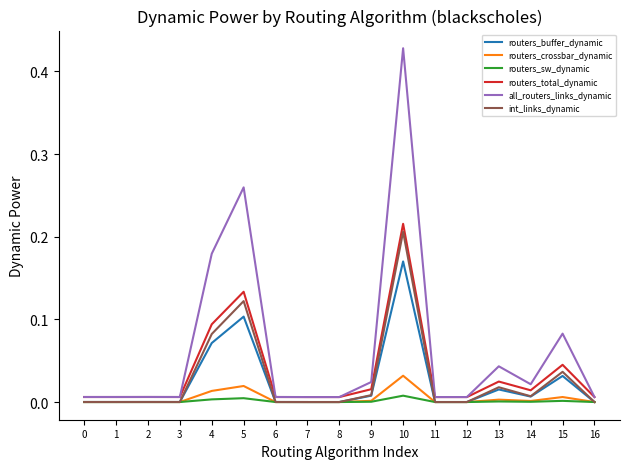

True or false: routers_total_dynamic and routers_sw_dynamic cross at least once.

False